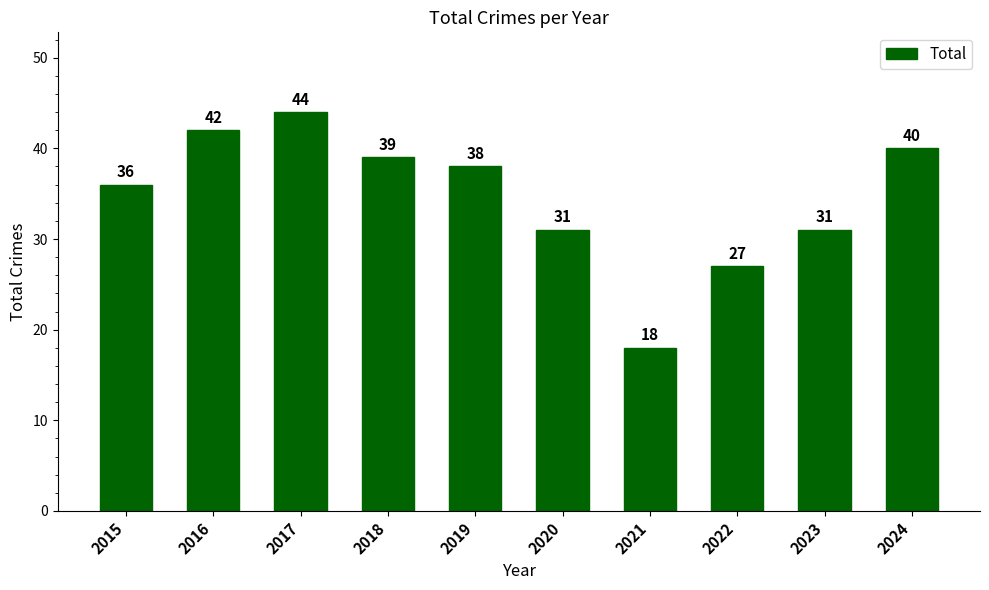

What is the approximate value at 2015, to the nearest 5?

35